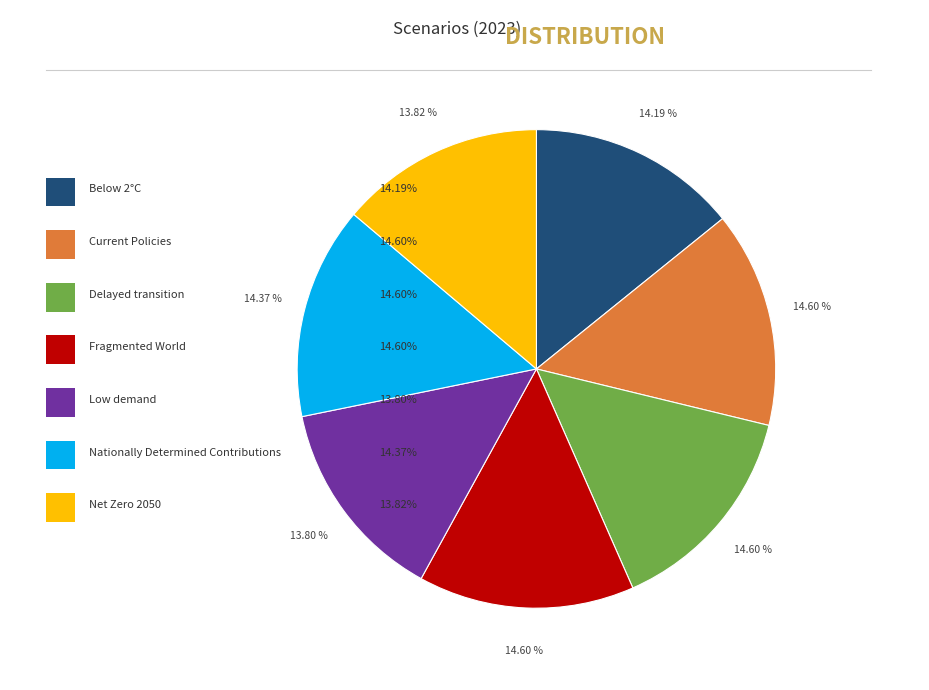

True or false: Fragmented World accounts for 15% of the total.

True